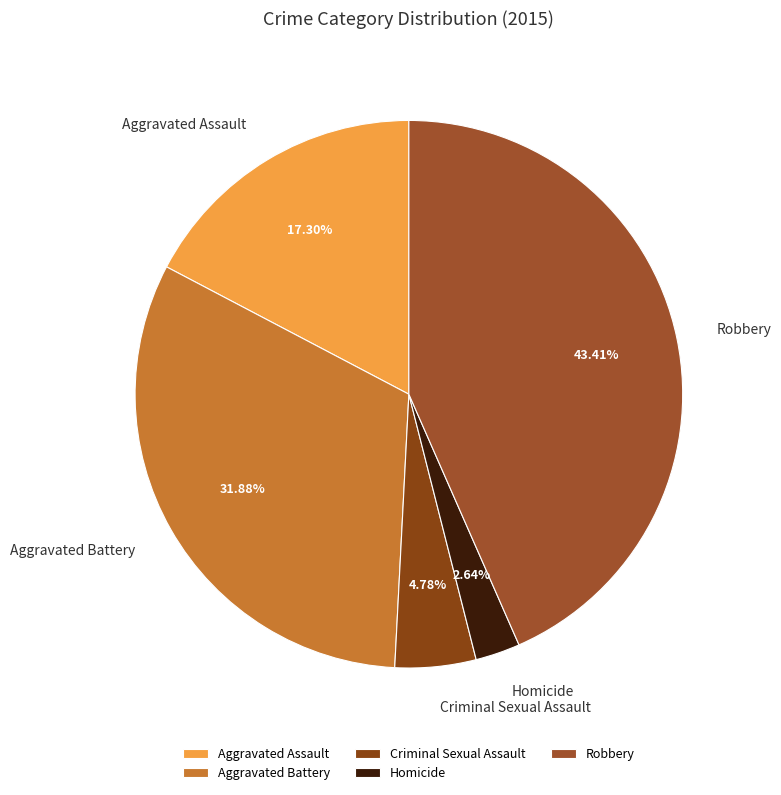

To the nearest percent, what is the combined percentage of Criminal Sexual Assault and Homicide?

7%